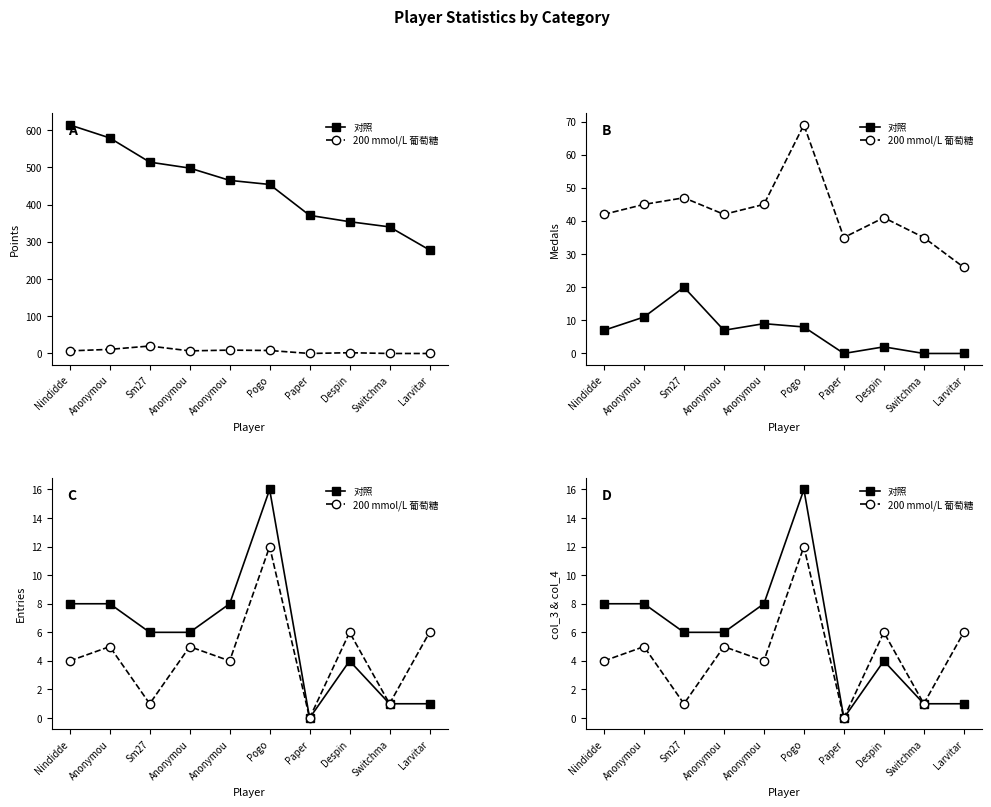

In 200 mmol/L 葡萄糖, how many points are lower than both neighbors (excluding endpoints)?

4